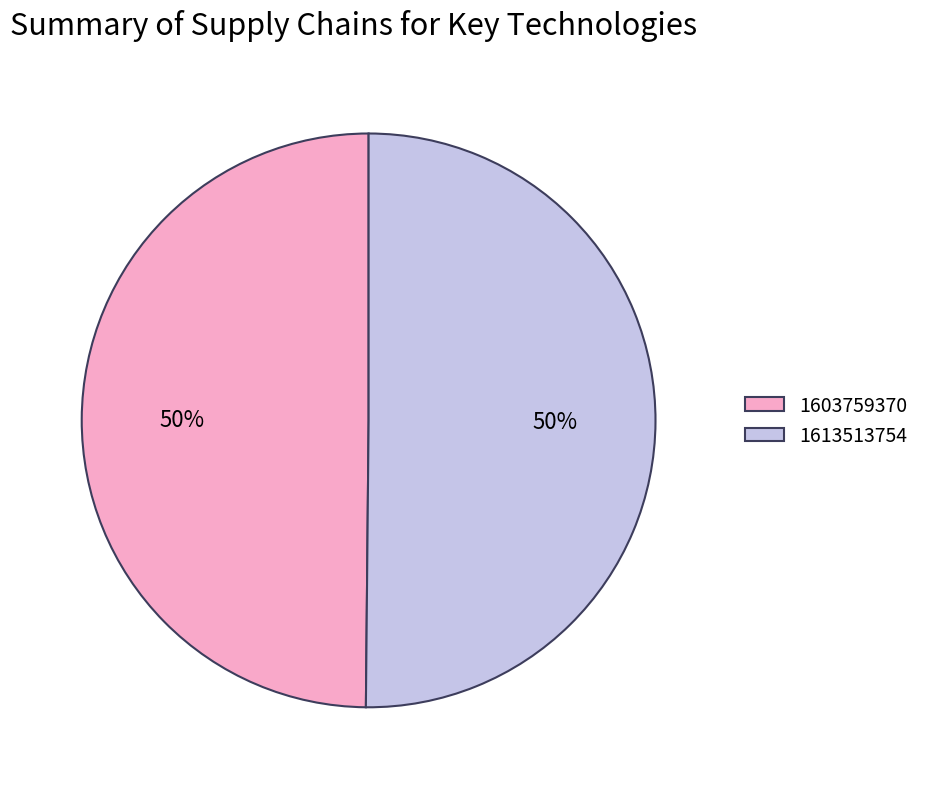

To the nearest percent, what percentage of the pie is 1603759370?

50%